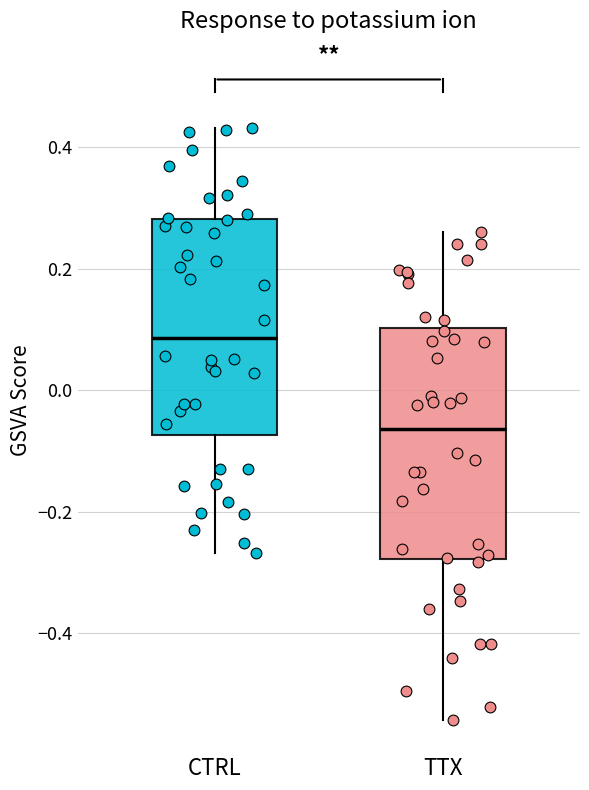

Comparing the boxes themselves (not the whiskers), which one is the tallest?

TTX